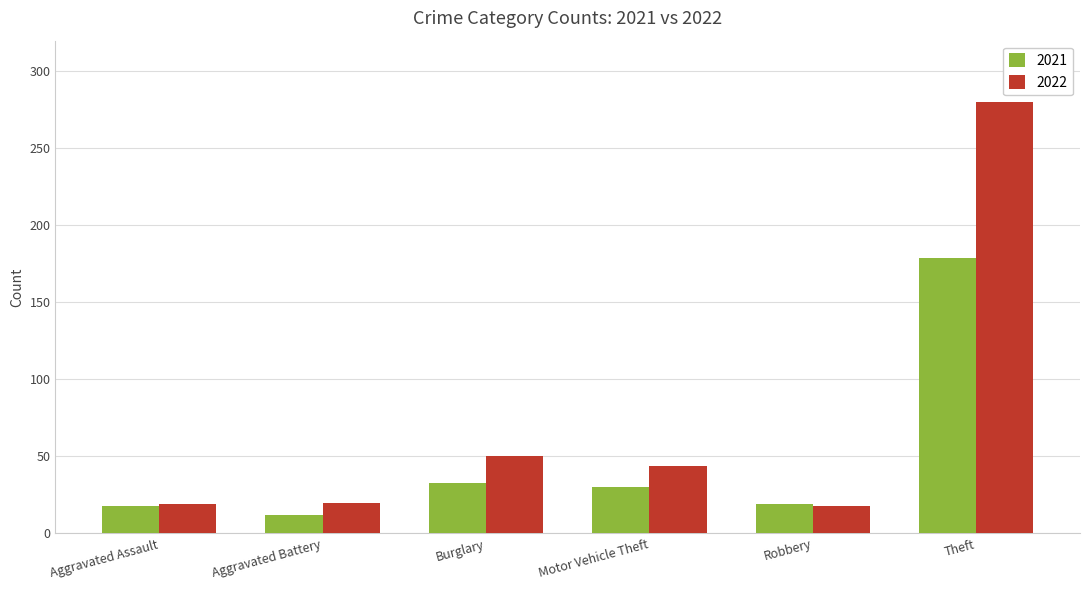

What is the value of the 2021 bar at the 4th from the left?

30